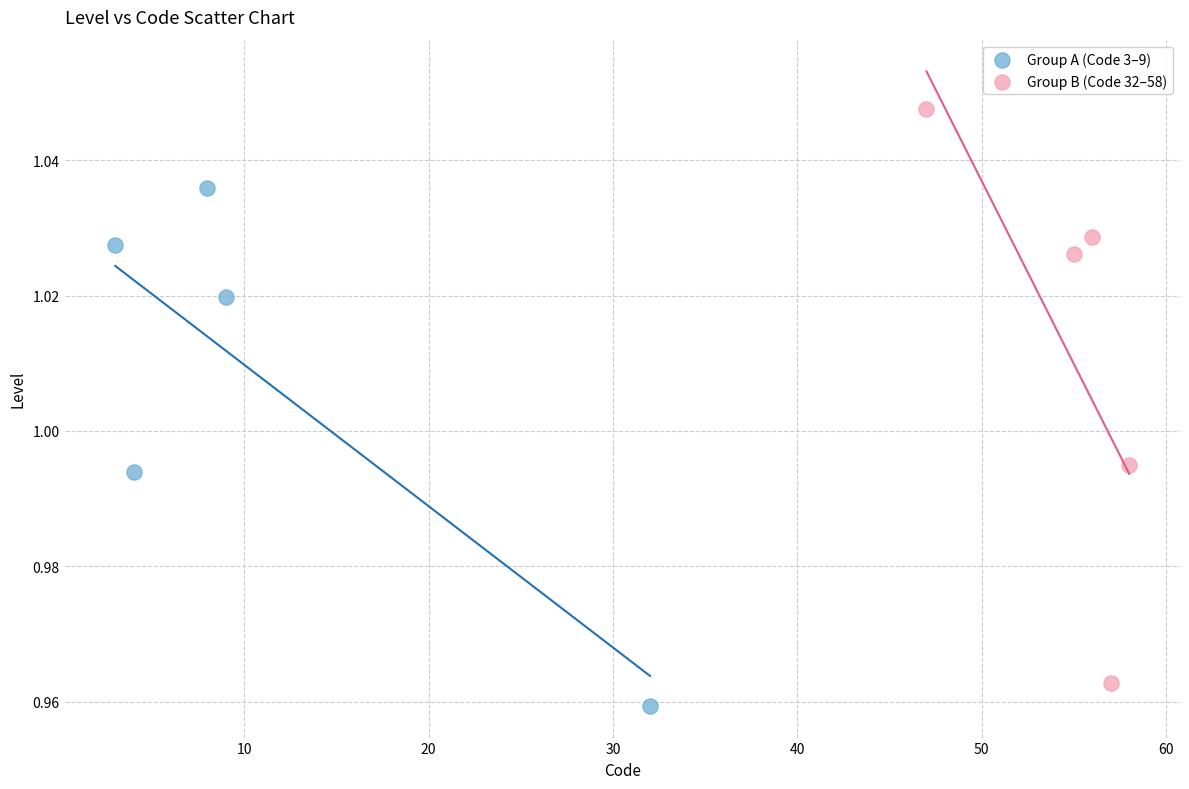

Which series reaches the maximum Y coordinate?

Group B (Code 32–58)